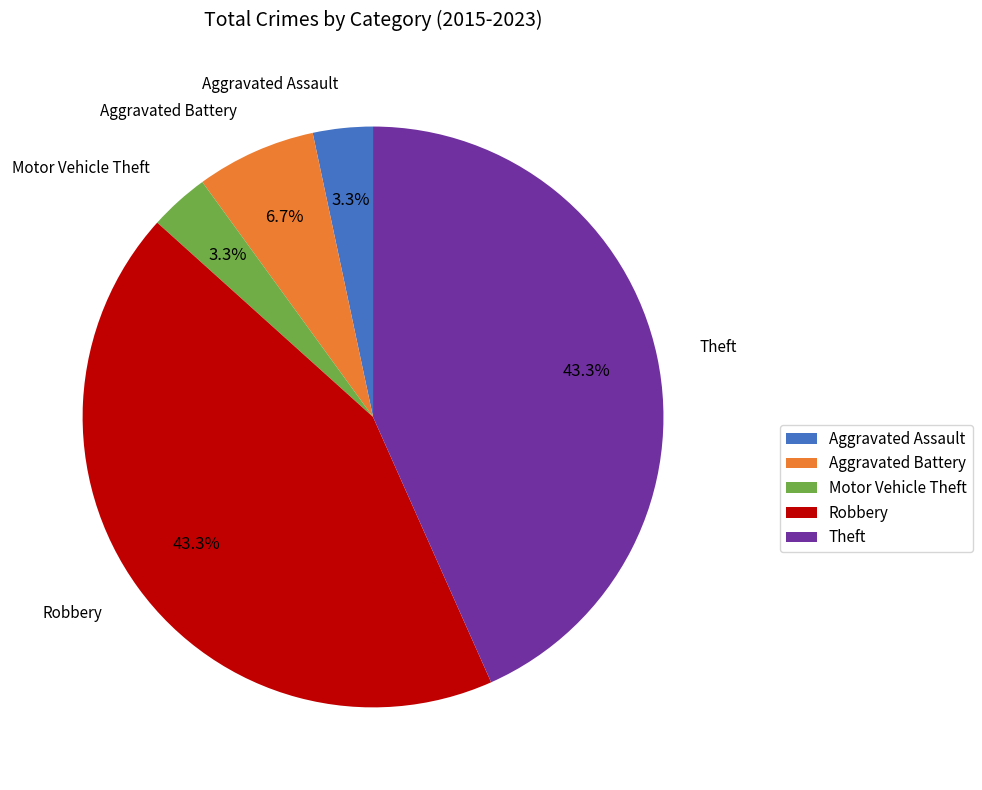

Between Motor Vehicle Theft and Robbery, which is larger?

Robbery